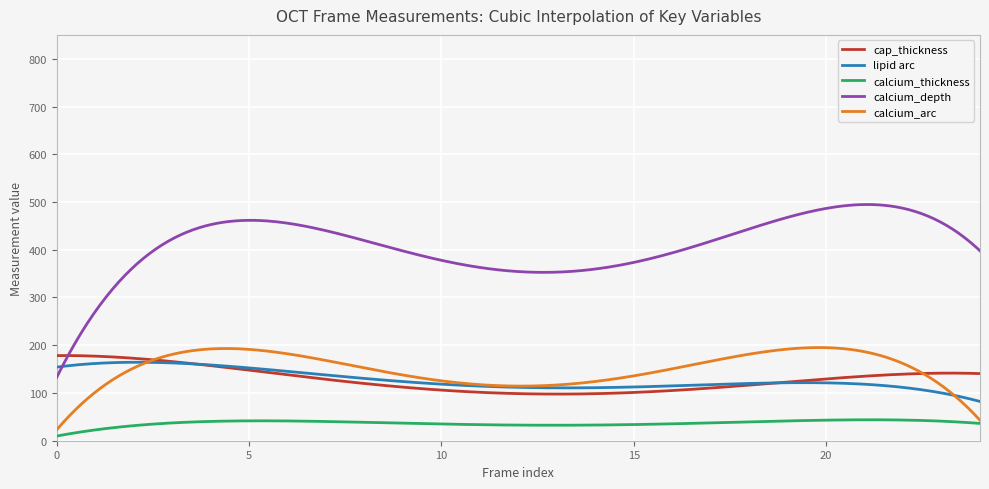

Which series has the largest range (max minus min)?

calcium_depth